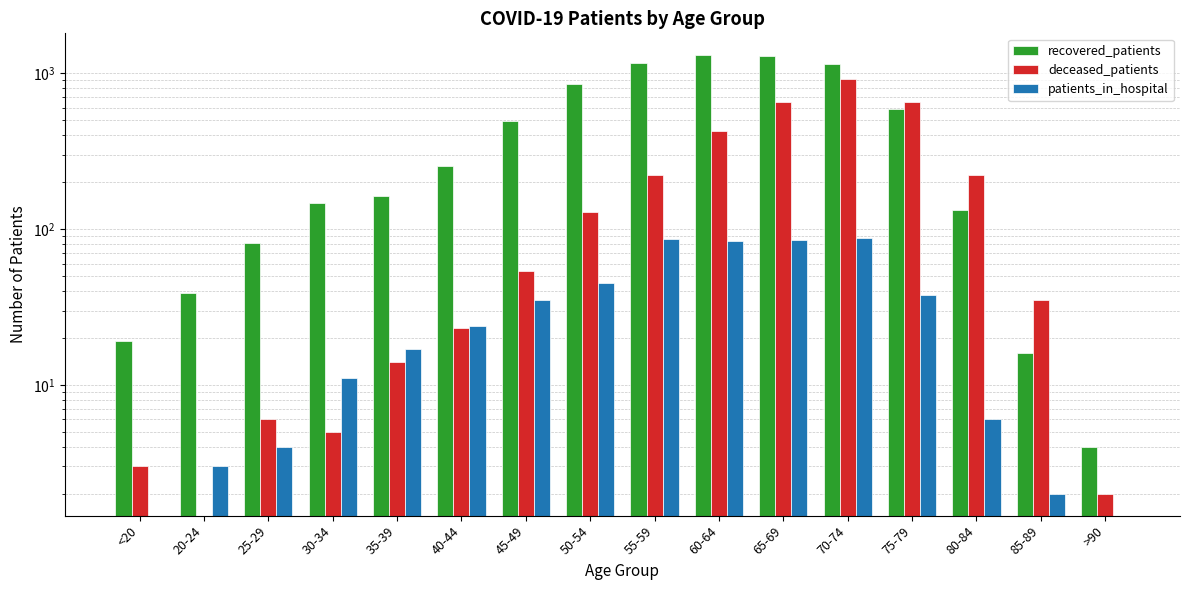

How many bars are there in each group?

3